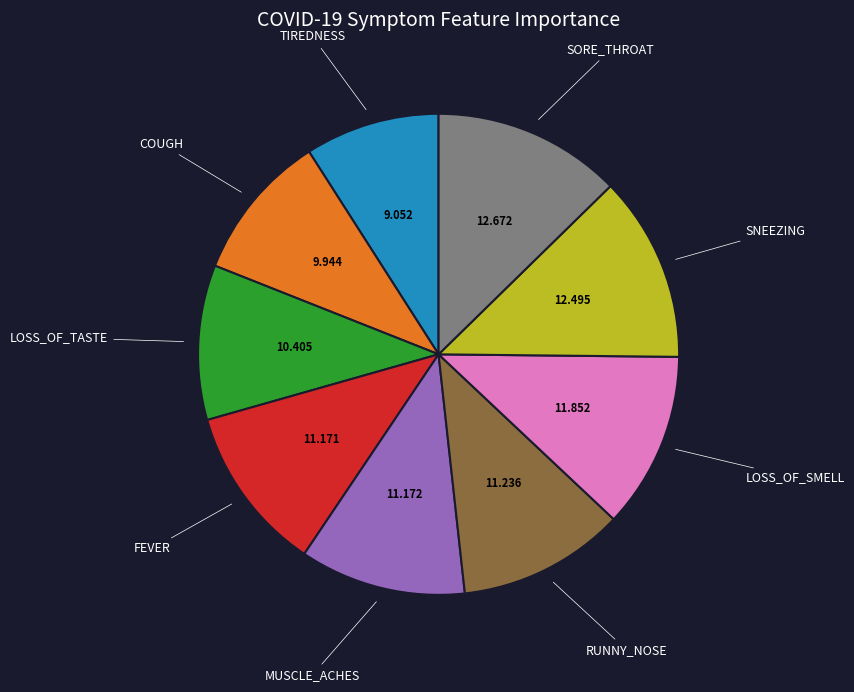

Combined, do SORE_THROAT and LOSS_OF_SMELL account for over 50%?

No